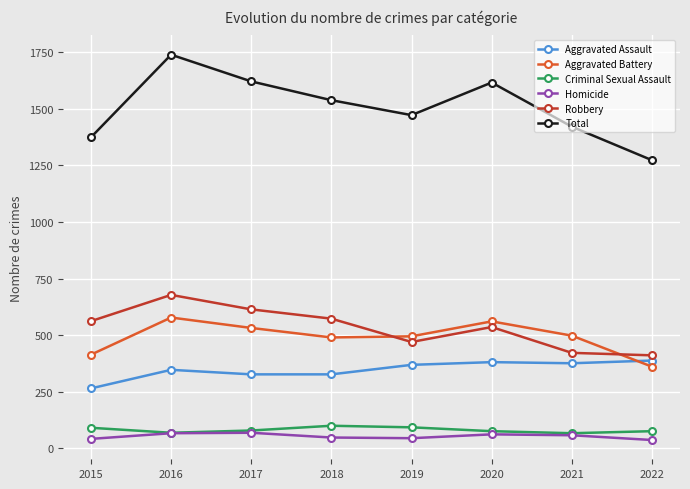

How many data points does each series have?

8